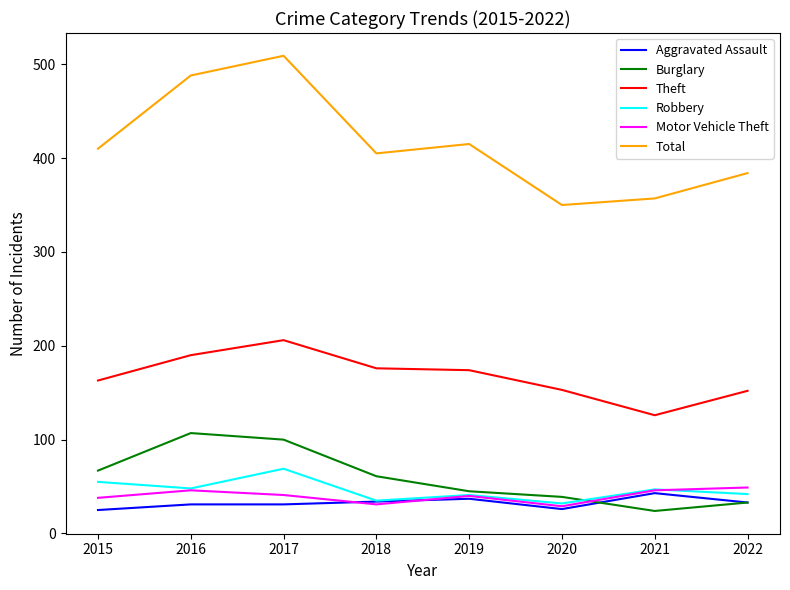

How many distinct data groups are displayed?

6